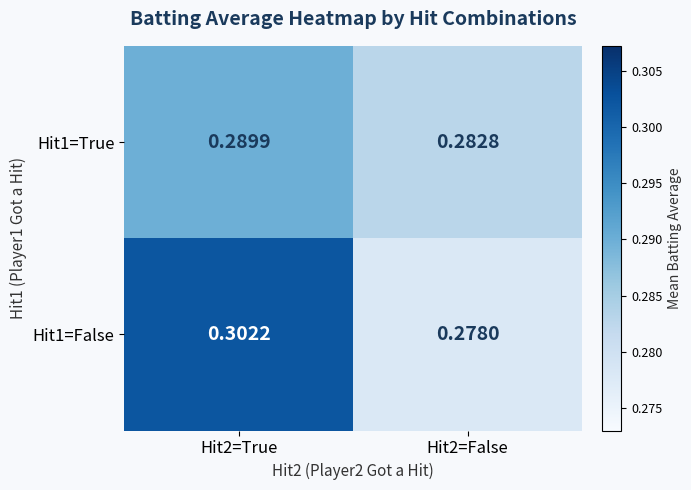

Rank the series by their maximum value, from highest to lowest.

Hit1=False, Hit1=True